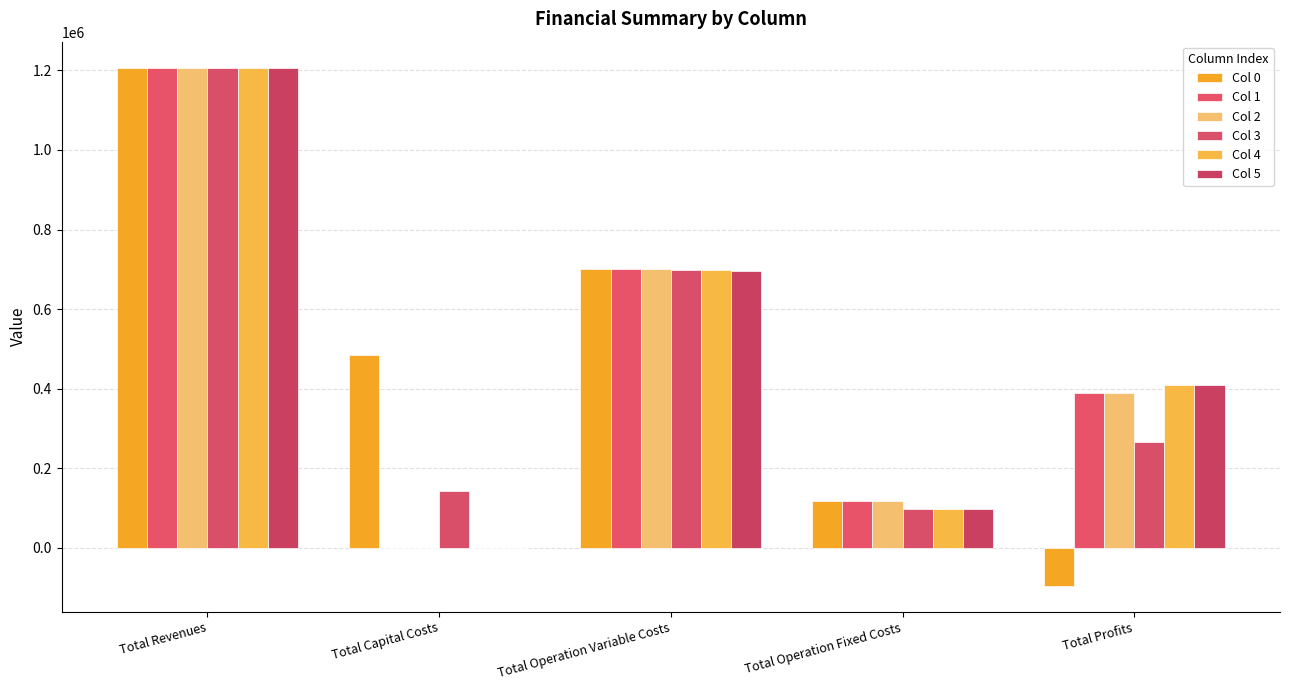

At Total Revenues, list the series in order from largest to smallest.

Col 0, Col 1, Col 2, Col 5, Col 3, Col 4